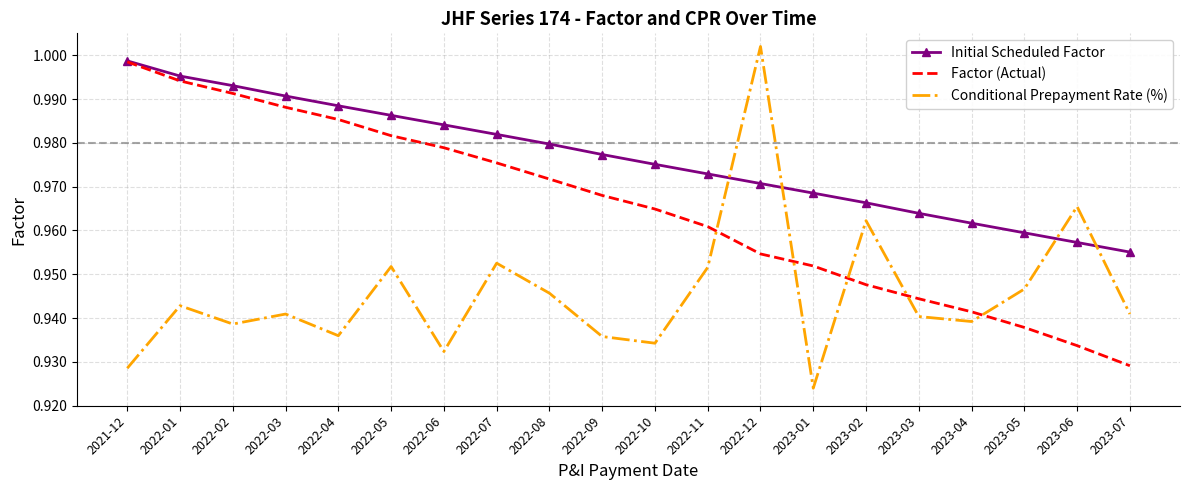

Rank the series at 2023-02 from lowest to highest value.

Factor (Actual), Conditional Prepayment Rate (%), Initial Scheduled Factor